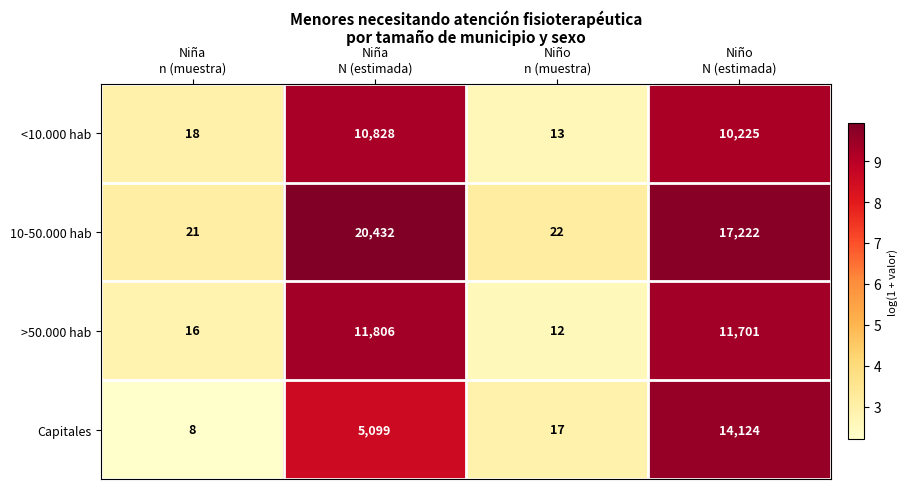

What is the smallest value displayed?

8